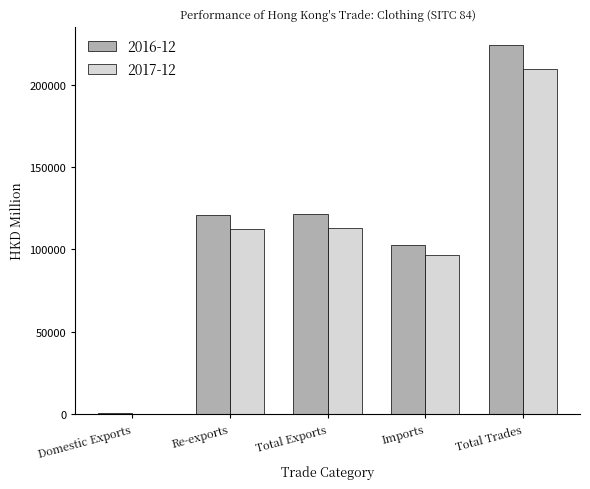

Are the bars grouped side by side (vs. stacked)?

Yes